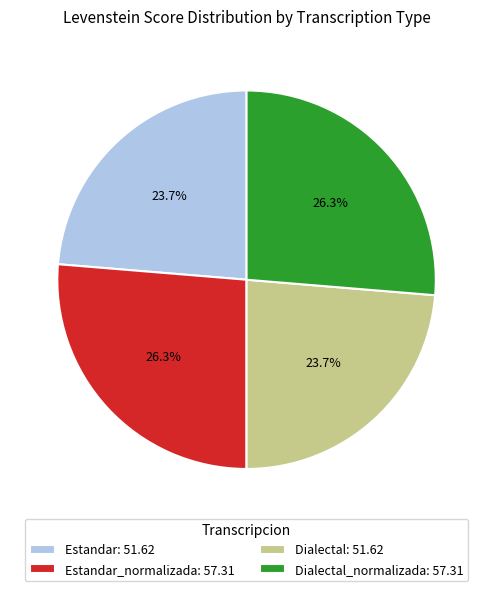

What is the total percentage of Estandar: 51.62 and Dialectal_normalizada: 57.31?

50.0%